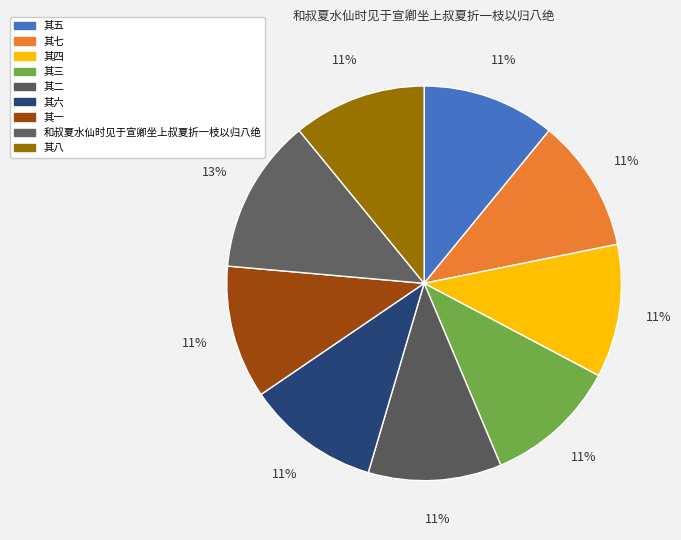

What percentage do 其四 and 其八 together represent?

21.8%